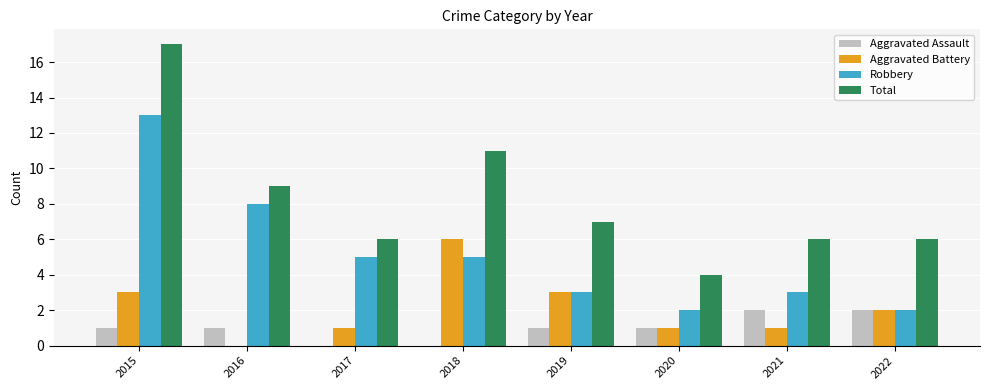

Is it true that Total equals 2 at 2021?

False